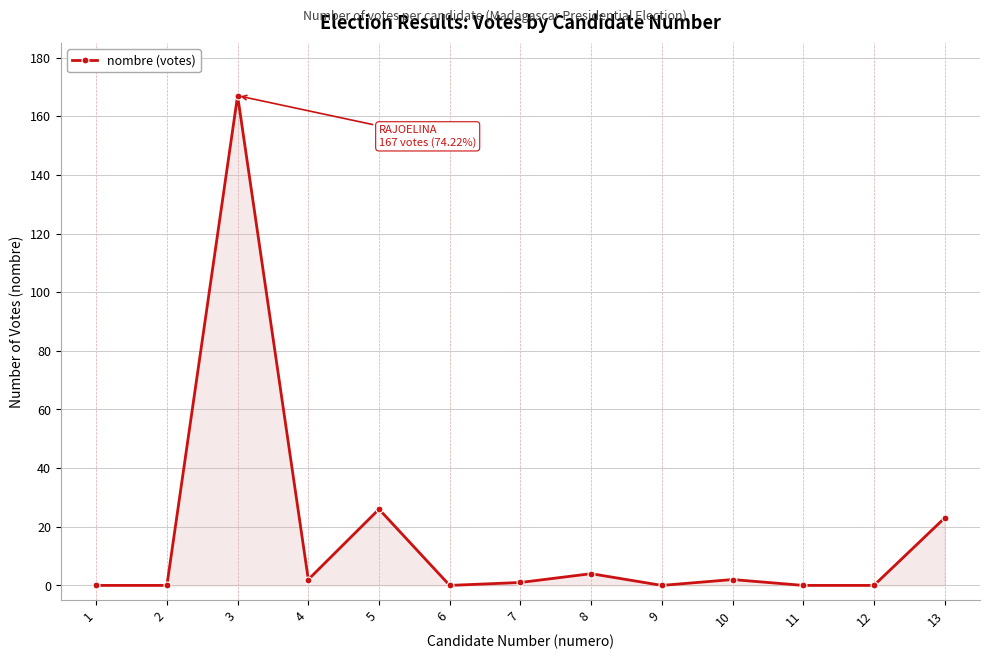

At which label is the value closest to 83?

5